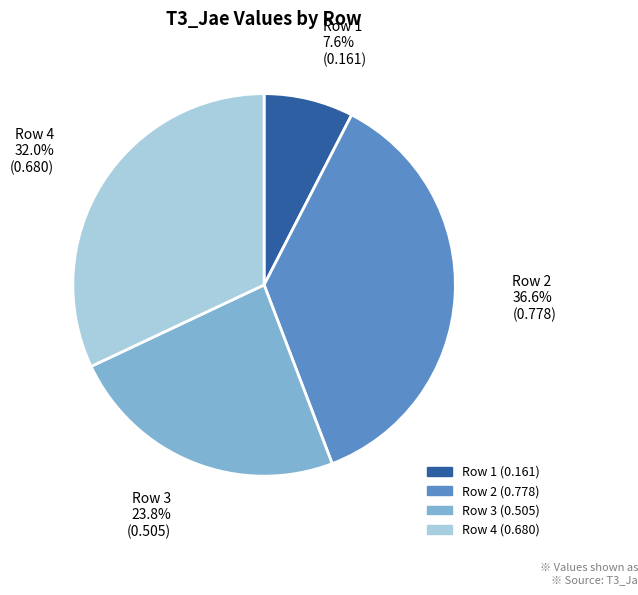

Does any single category account for the majority?

No